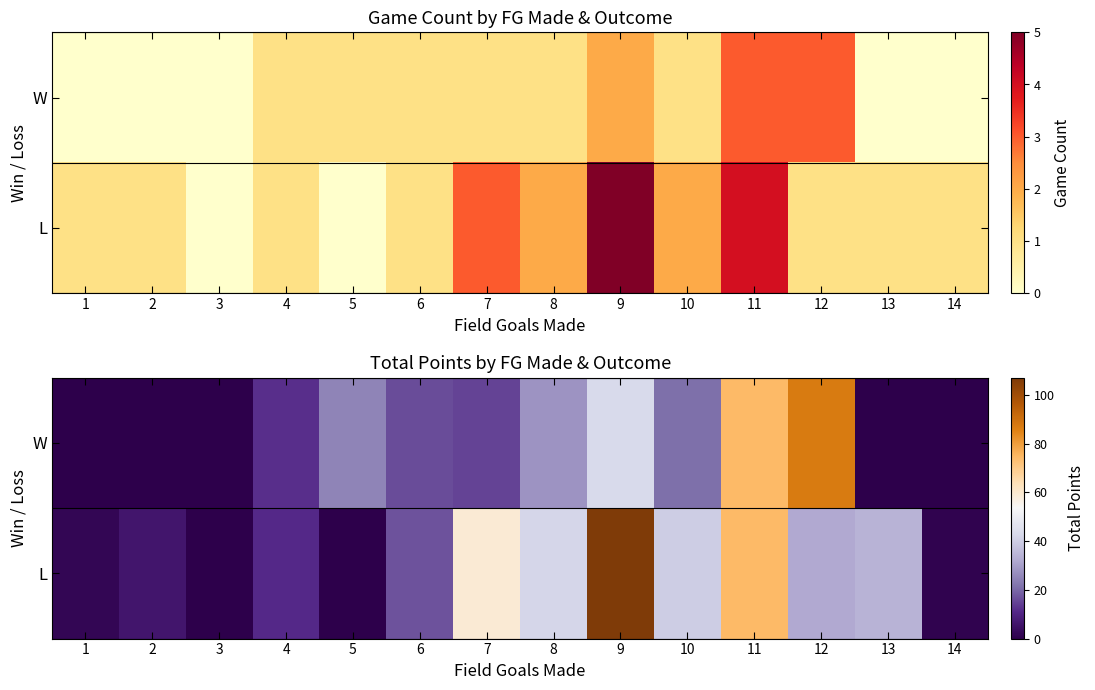

The L series shows 4 at 2. True or false?

False